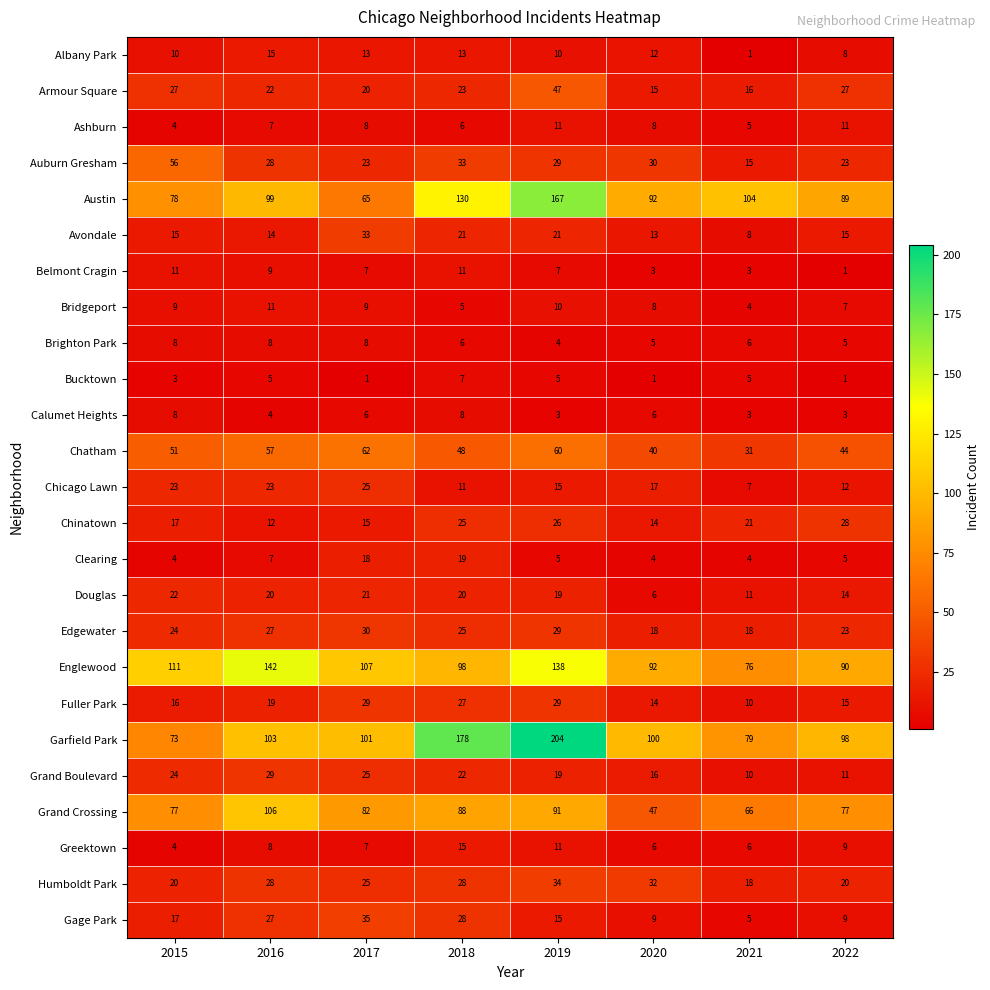

What is the average value of the Fuller Park series?

20